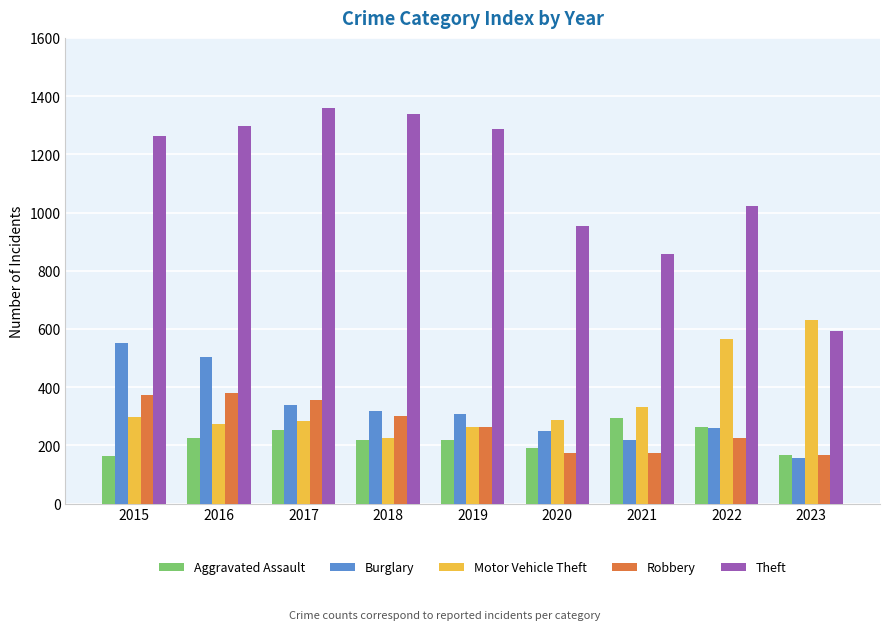

Which series has the largest total across all categories?

Theft